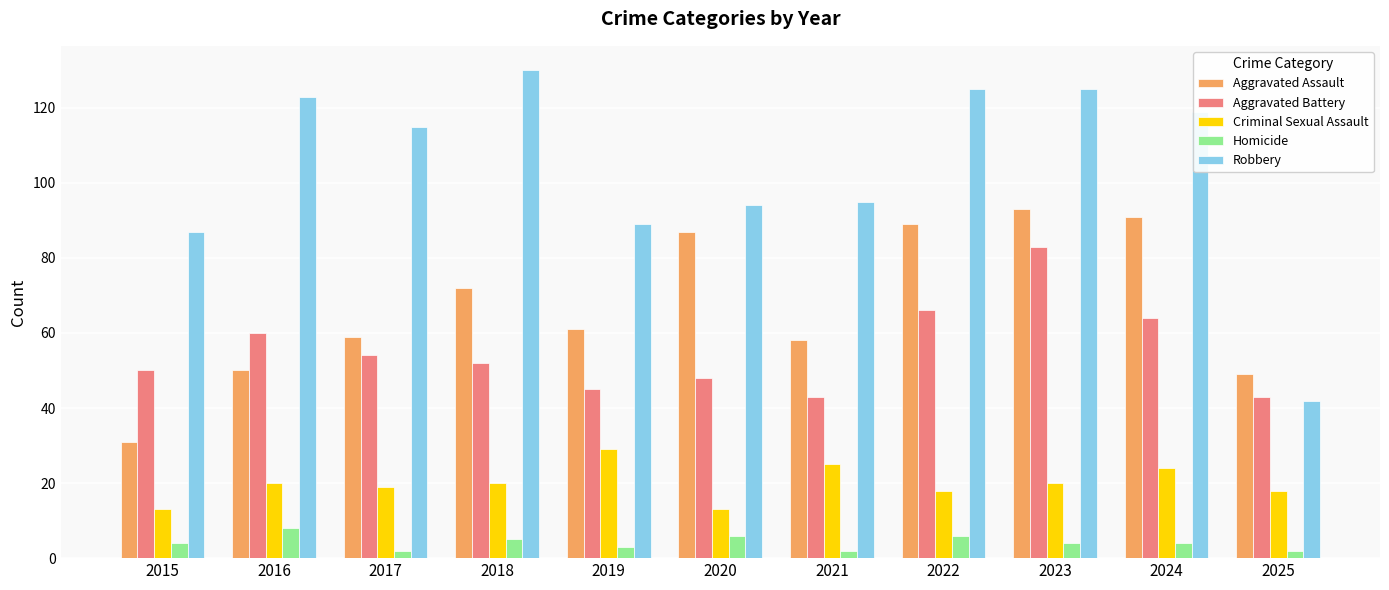

Rank the series by their maximum value, from highest to lowest.

Robbery, Aggravated Assault, Aggravated Battery, Criminal Sexual Assault, Homicide